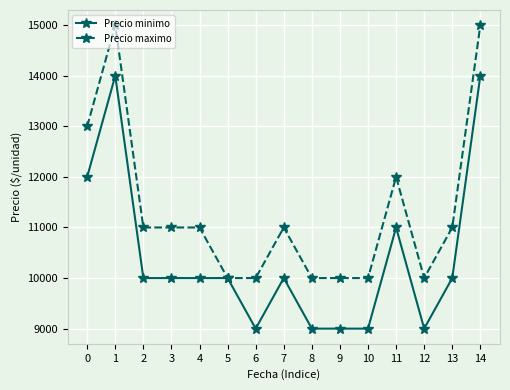

True or false: Precio maximo has more than 0 interior local peaks.

True